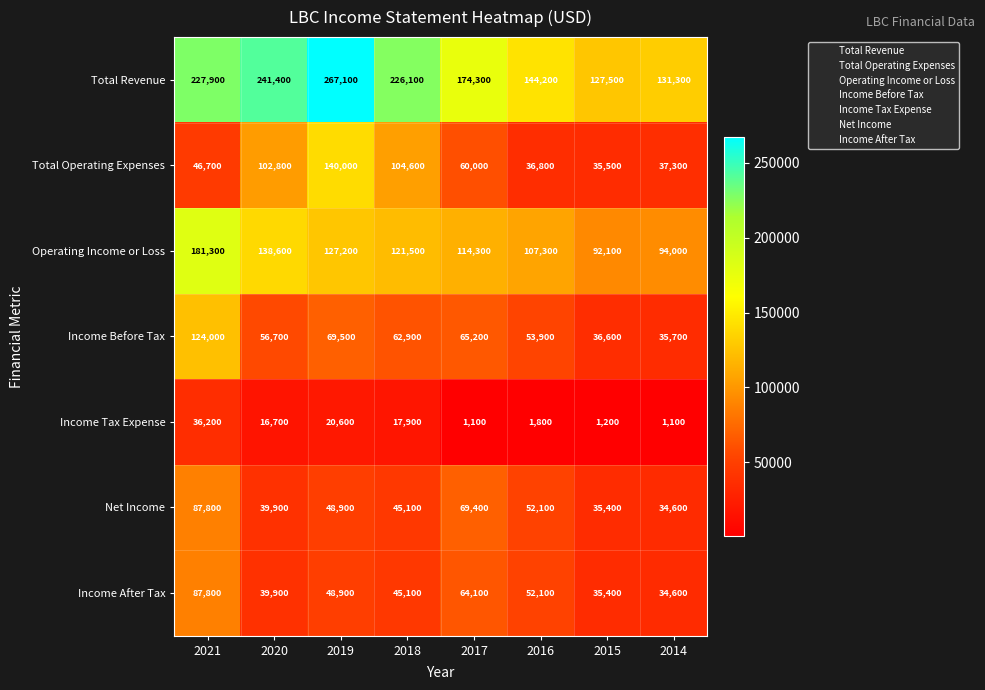

List the labels in order of Income After Tax value, smallest first.

2014, 2015, 2020, 2018, 2019, 2016, 2017, 2021